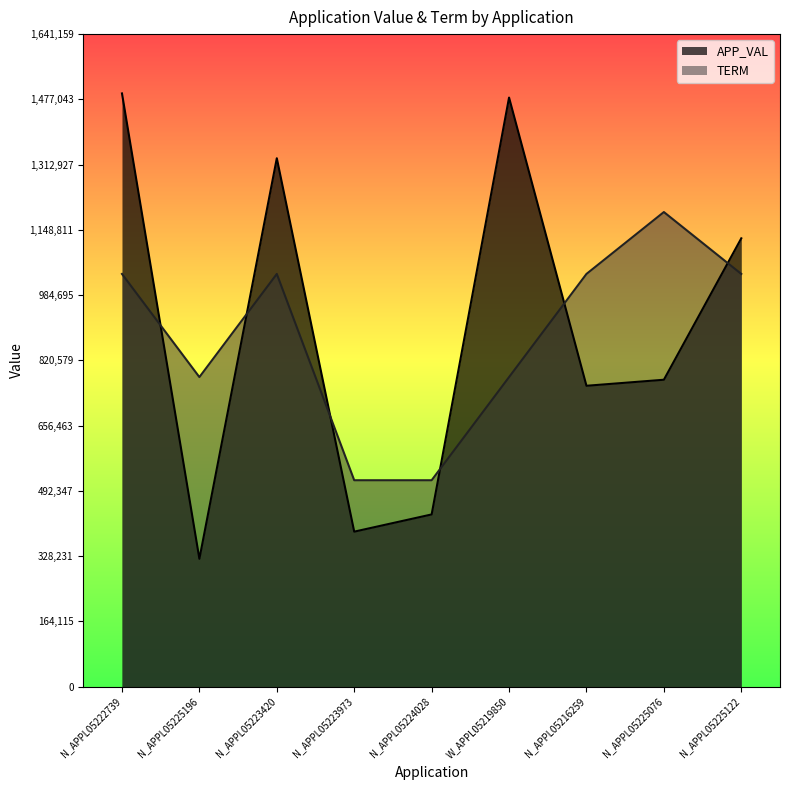

At which category does TERM reach its first local peak?

N_APPL05223420